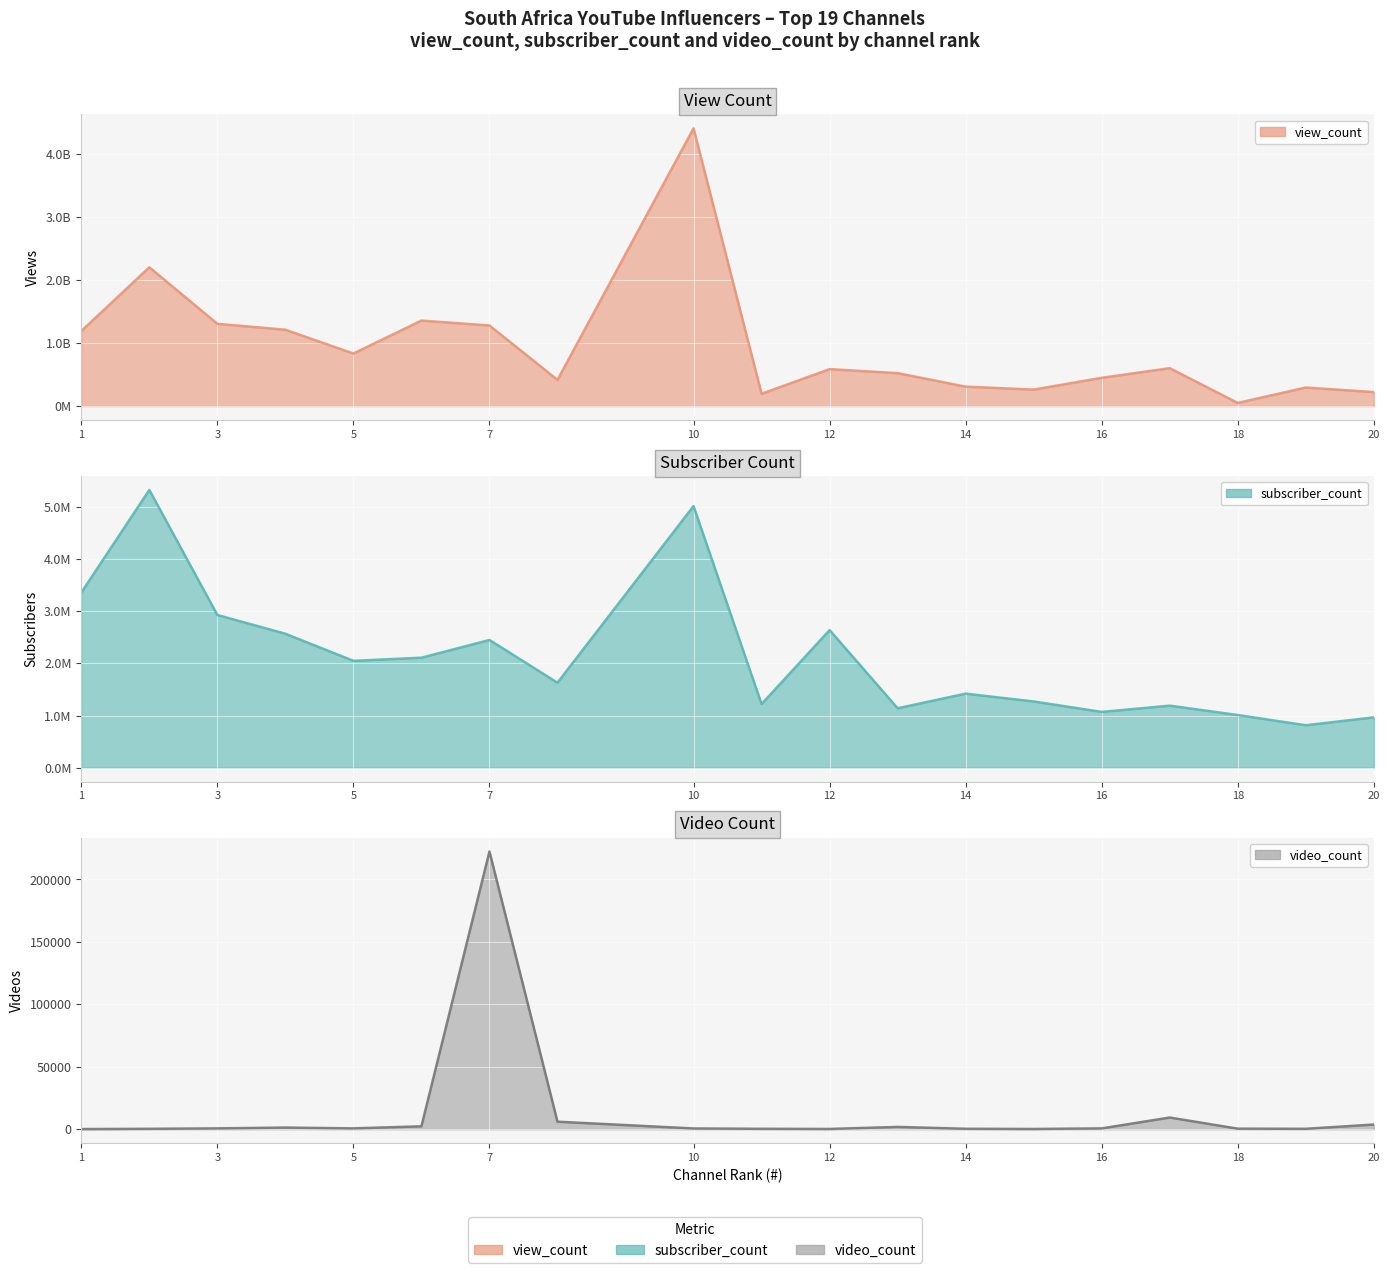

True or false: view_count and subscriber_count cross at least once.

False